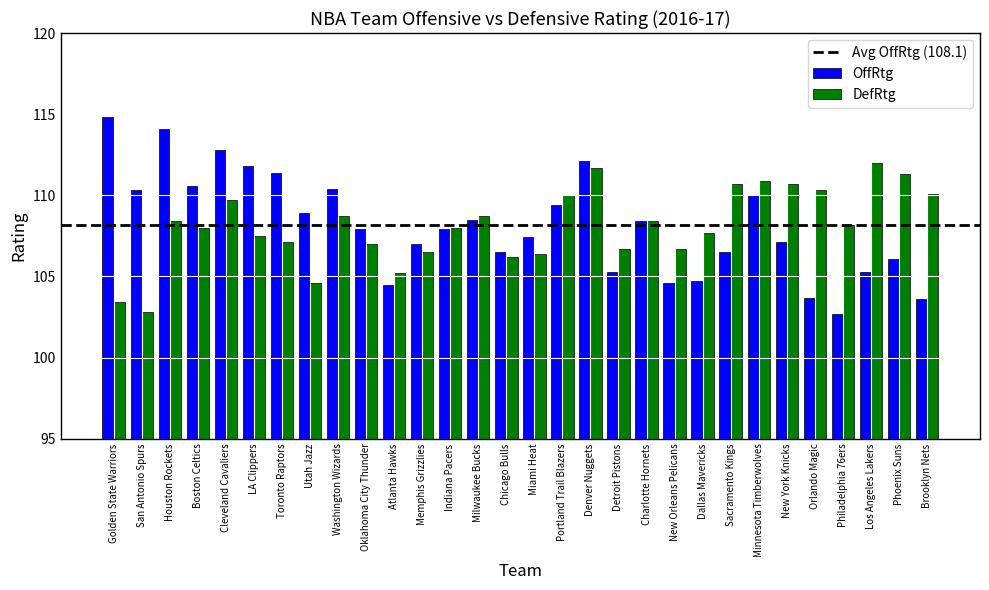

Is the value of OffRtg at New Orleans Pelicans greater than the value of DefRtg at New Orleans Pelicans?

No